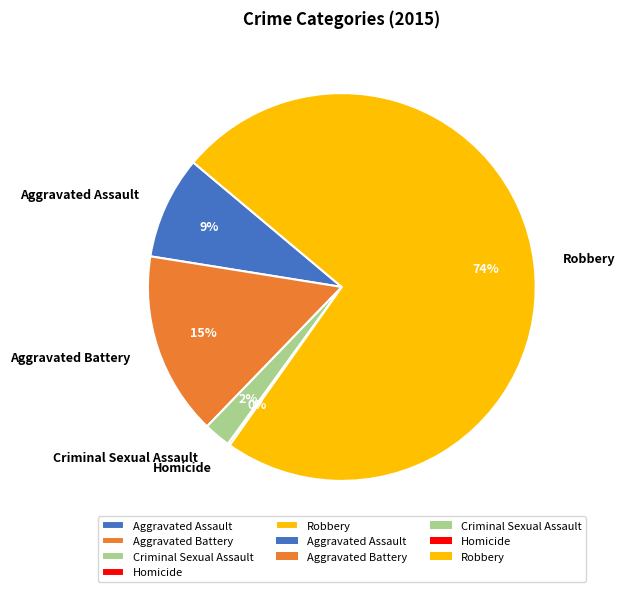

Does Robbery represent more than half of the total?

Yes